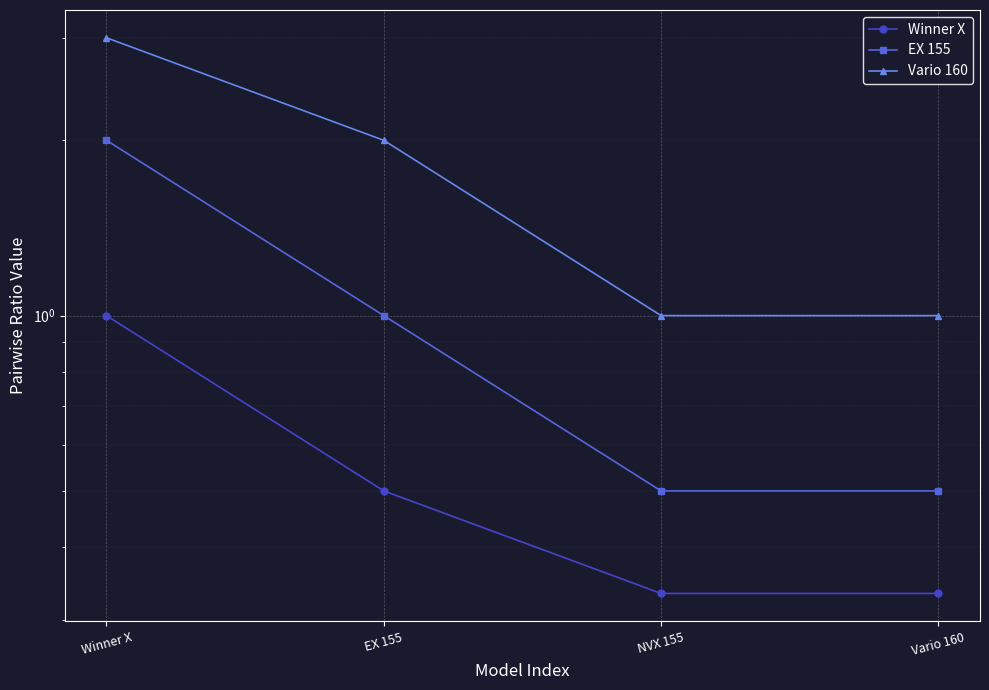

At which category is the sum across all series the highest?

Winner X